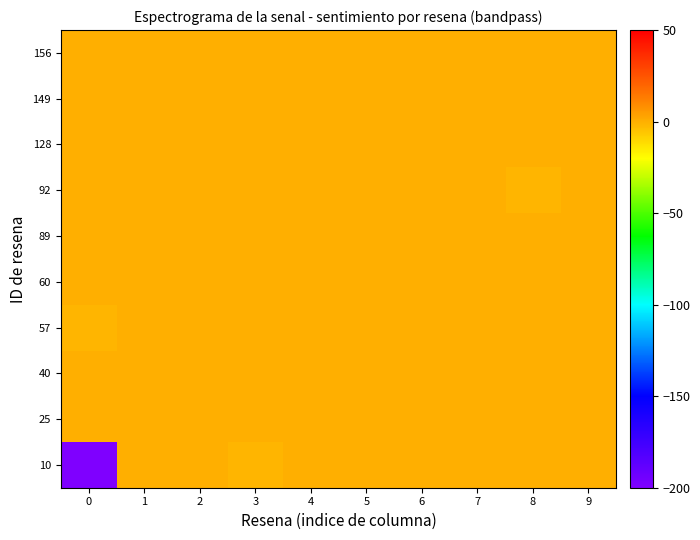

Reading right to left, extract all data points from this chart.

10: 9=0.0	8=-0.2	7=0.0	6=-0.2	5=0.0	4=0.0	3=-1.8	2=-0.2	1=-0.2	0=-340.7
25: 9=-0.2	8=-0.2	7=0.0	6=-0.2	5=-0.2	4=-0.2	3=-0.2	2=-0.2	1=-0.2	0=-0.2
40: 9=-0.2	8=-0.2	7=-0.2	6=-0.2	5=-0.2	4=-0.2	3=-0.2	2=-0.2	1=-0.2	0=-0.2
57: 9=-0.2	8=-0.2	7=-0.2	6=-0.2	5=-0.2	4=-0.2	3=-0.2	2=-0.2	1=0.0	0=-1.8
60: 9=-0.2	8=-0.2	7=0.0	6=-0.2	5=-0.2	4=0.0	3=-0.2	2=-0.2	1=-0.2	0=0.0
89: 9=0.0	8=-0.2	7=-0.2	6=-0.2	5=-0.2	4=-0.2	3=-0.2	2=0.0	1=0.0	0=0.0
92: 9=-0.2	8=-1.8	7=-0.2	6=-0.2	5=-0.2	4=-0.2	3=-0.2	2=-0.2	1=-0.2	0=-0.2
128: 9=-0.2	8=-0.2	7=-0.2	6=0.0	5=-0.2	4=-0.2	3=-0.2	2=-0.2	1=0.0	0=0.0
149: 9=-0.2	8=-0.2	7=-0.2	6=-0.2	5=-0.2	4=-0.2	3=-0.2	2=0.0	1=-0.2	0=-0.2
156: 9=0.0	8=-0.2	7=-0.2	6=-0.2	5=0.0	4=-0.2	3=-0.2	2=-0.2	1=0.0	0=0.0